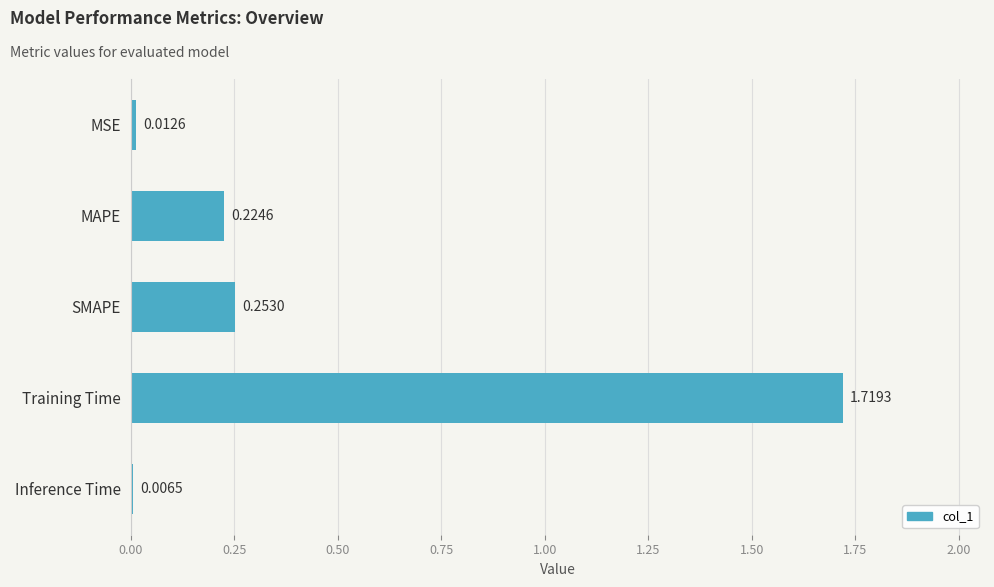

What is the average value?

0.4